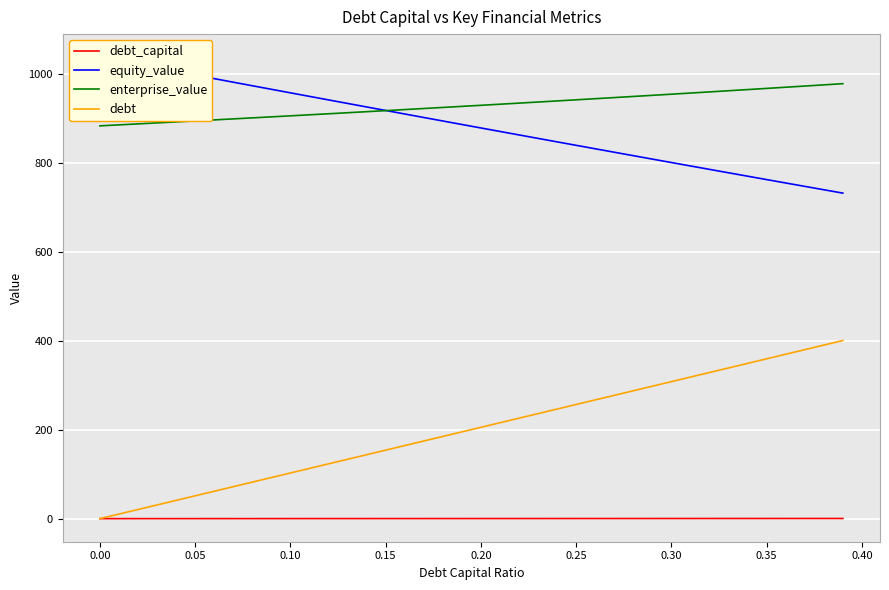

True or false: debt_capital and enterprise_value cross at least once.

False